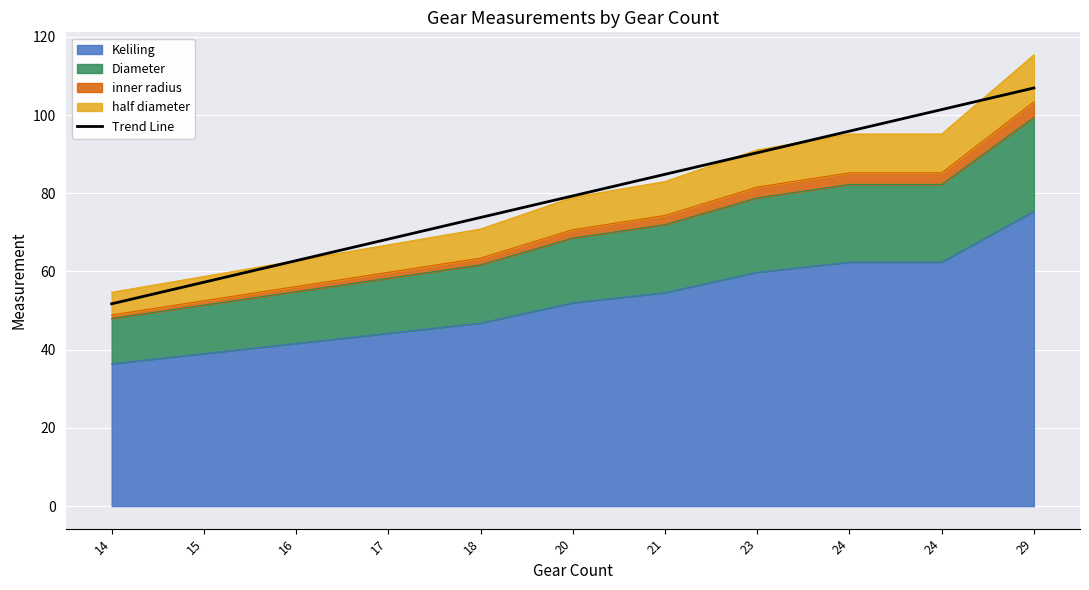

What is the ratio of the value at 20 to the value at 23?

0.9